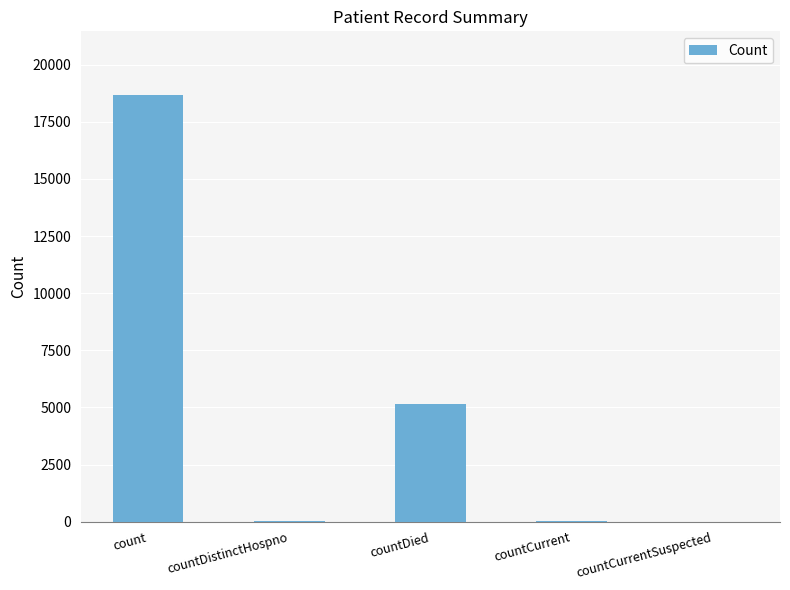

What is the sum of all values?

23908